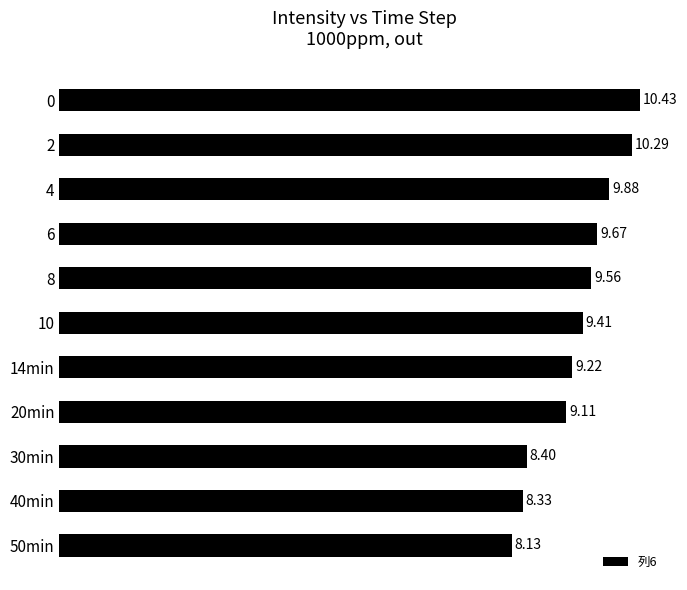

Which has a higher value, 40min or 8?

8